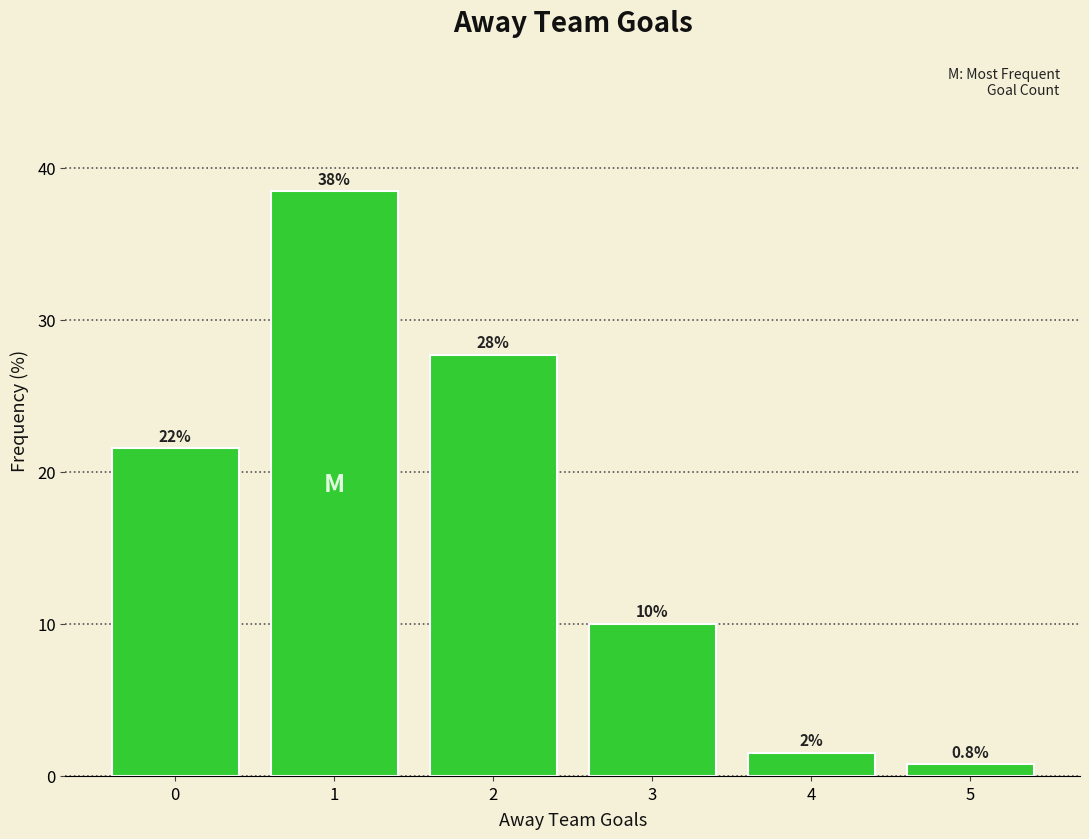

Are the bars grouped side by side (vs. stacked)?

No